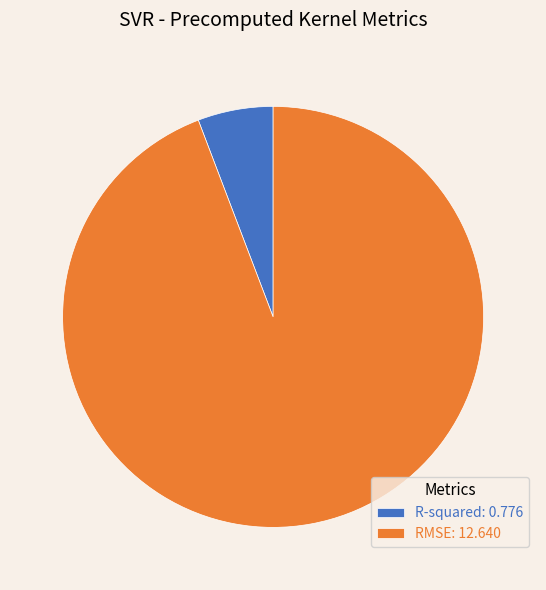

Is it true that RMSE is 81% of the pie?

False